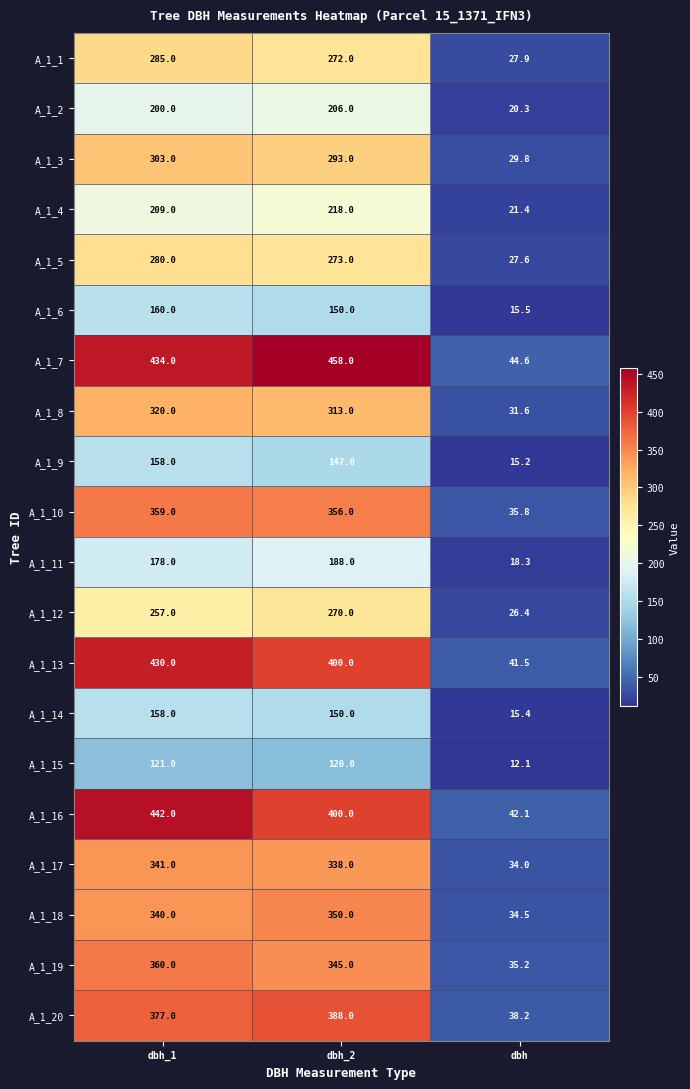

What is the average value of the A_1_16 series?

294.7